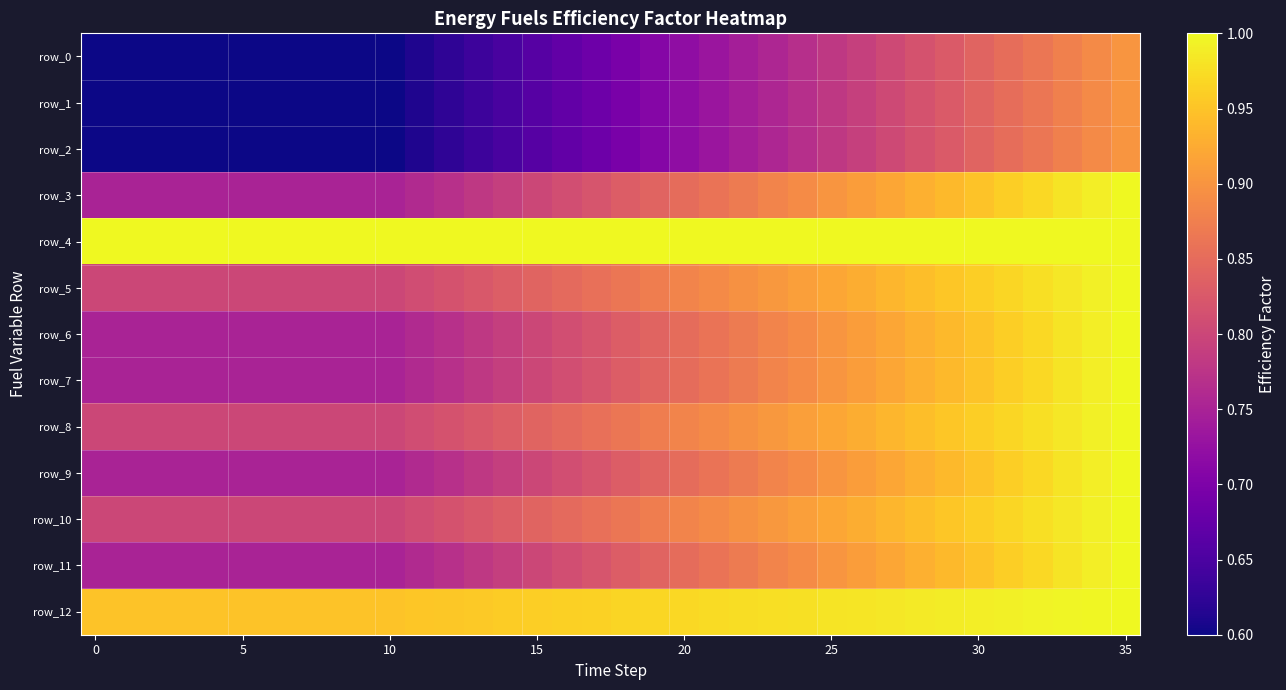

At how many categories does at least one series exceed 0?

36